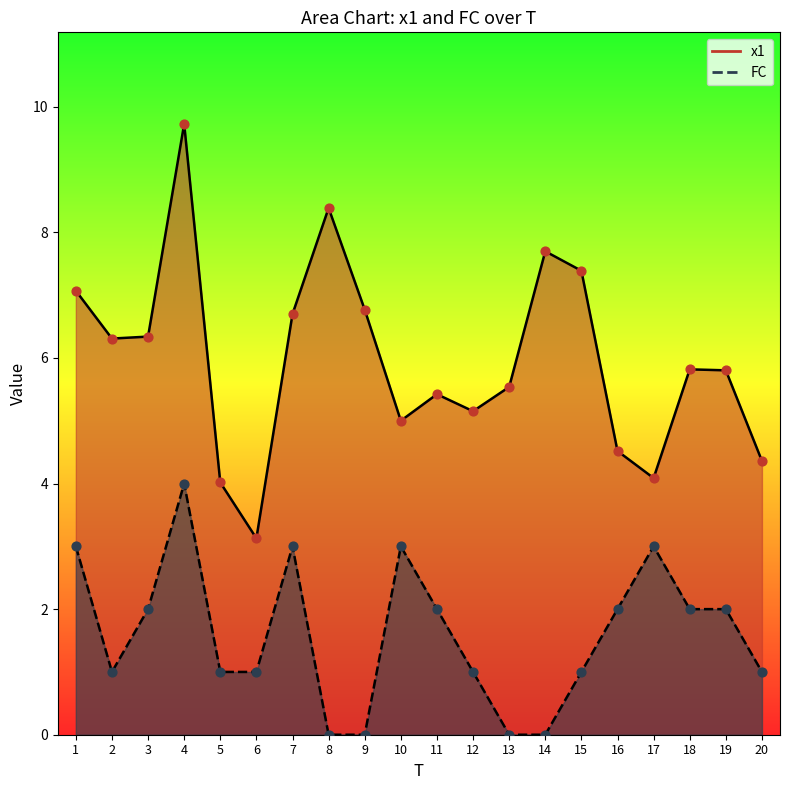

Is the value of x1 at 16 greater than the value of FC at 4?

Yes